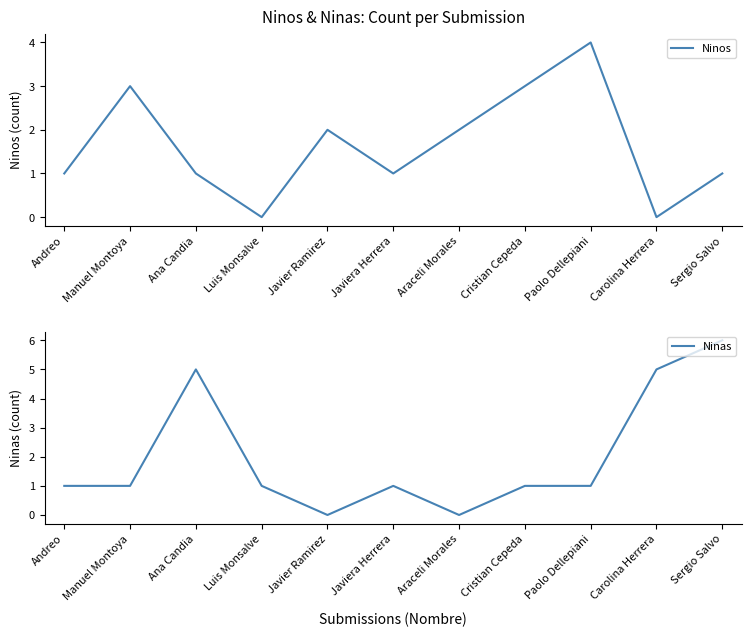

Count the Ninas values in the range 1 to 5.

8